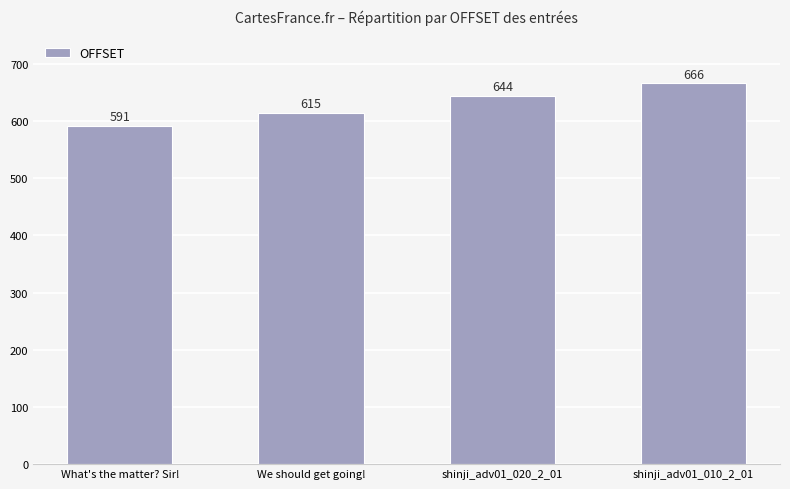

How many bars are there in total?

4